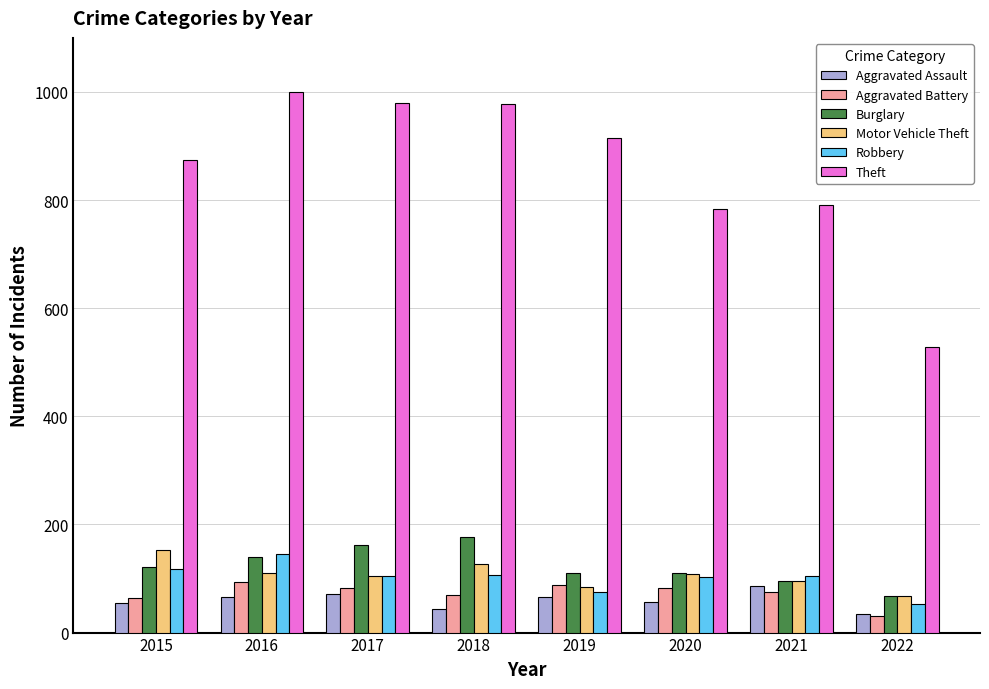

What is the spread (max minus min) of values at 2021?

716